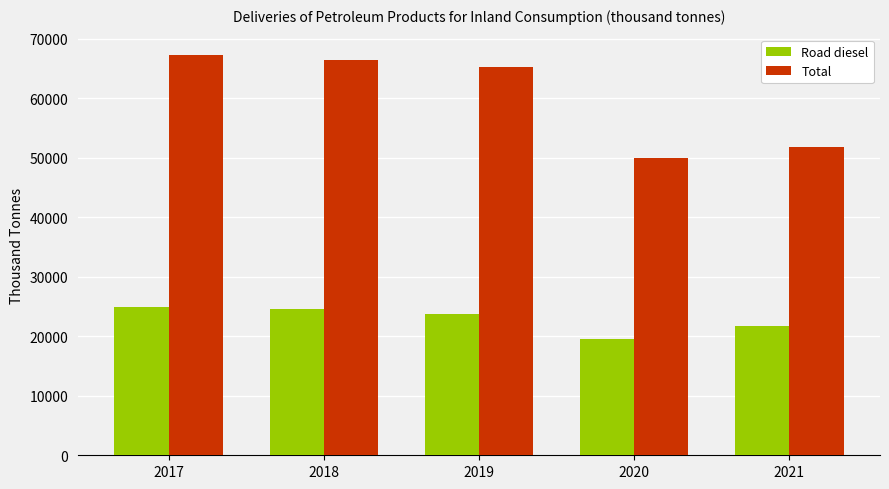

Is it true that Road diesel equals 11432.3 at 2019?

False